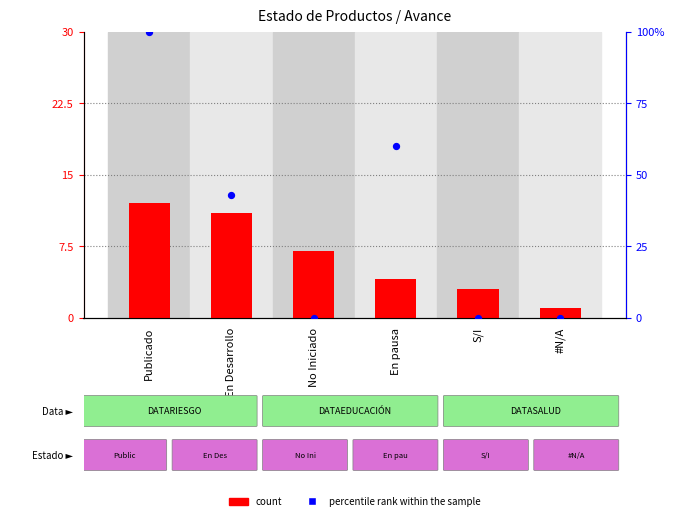

At how many categories does at least one series exceed 81?

1